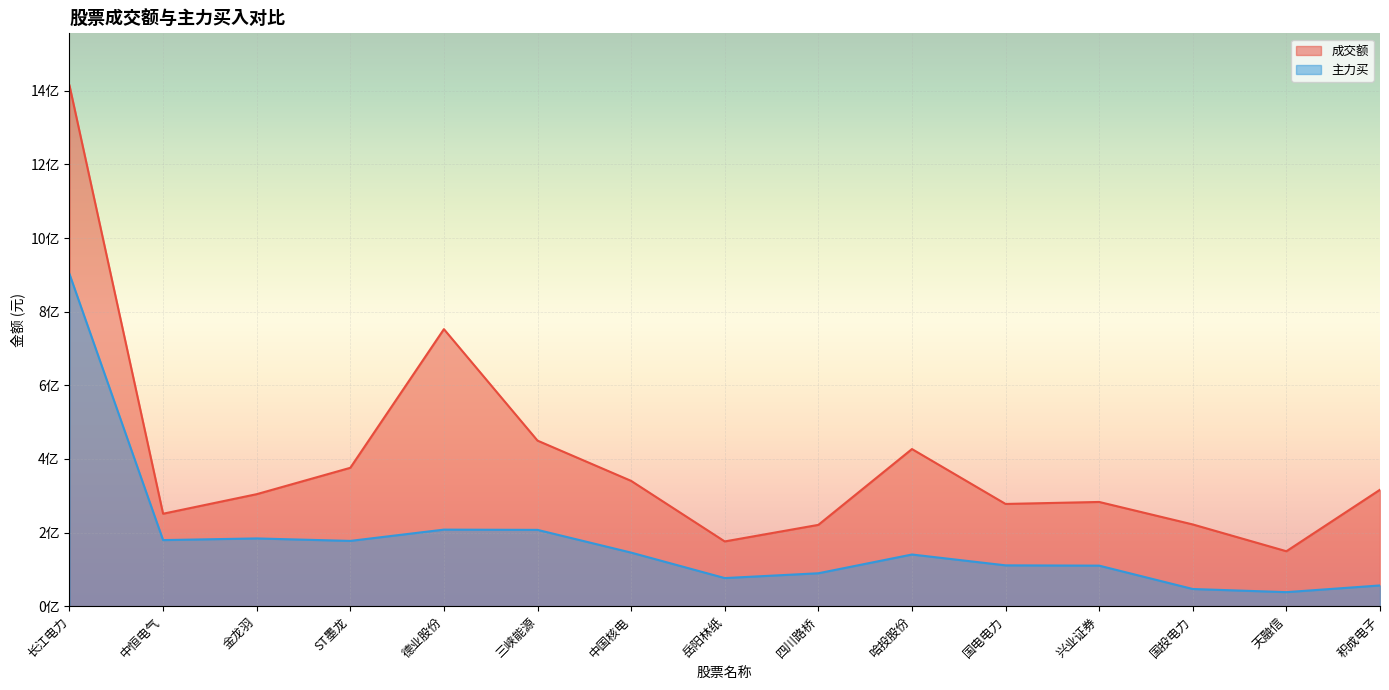

The 主力买 series shows 11676261 at 天融信. True or false?

False